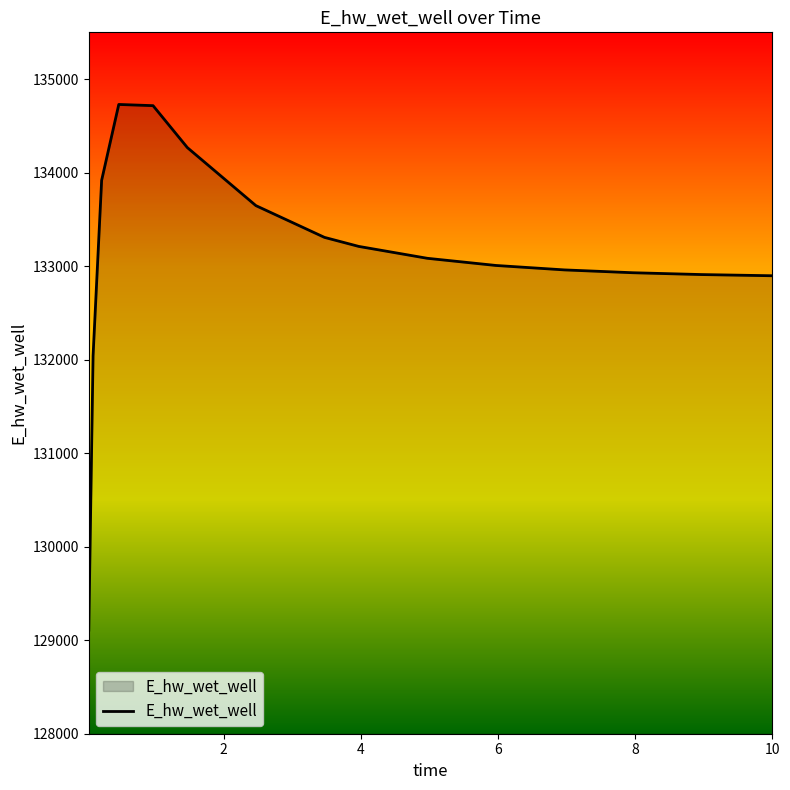

How many distinct data groups are displayed?

1